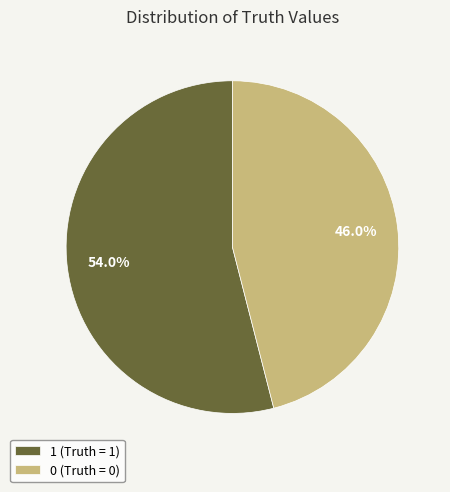

What portion of the pie excludes 1?

46.0%